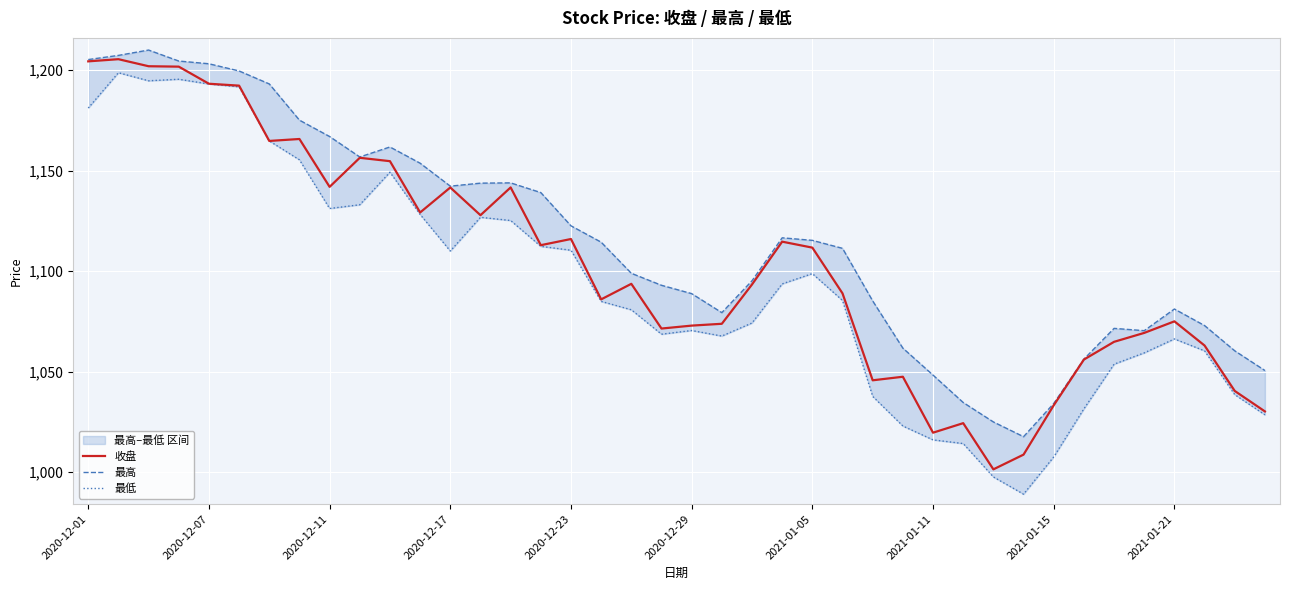

What is the difference between the second highest and second lowest values in the 最低 series?

197.9